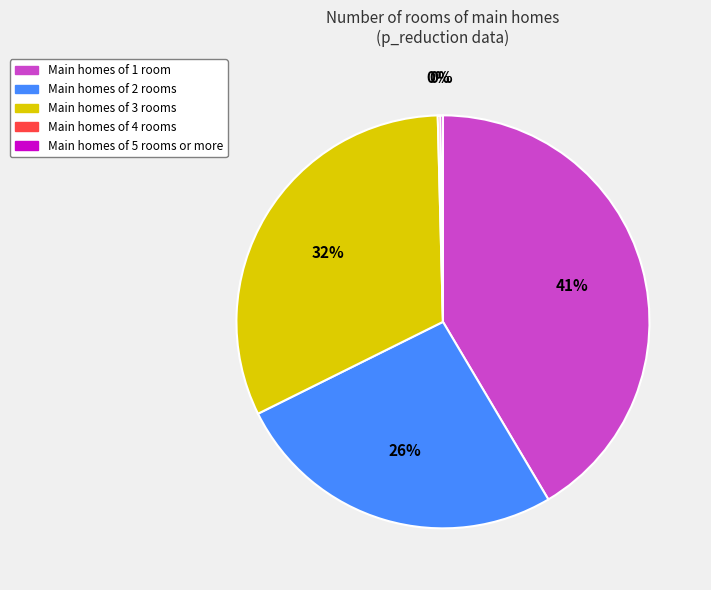

Which category has the biggest portion of the pie?

Main homes of 1 room